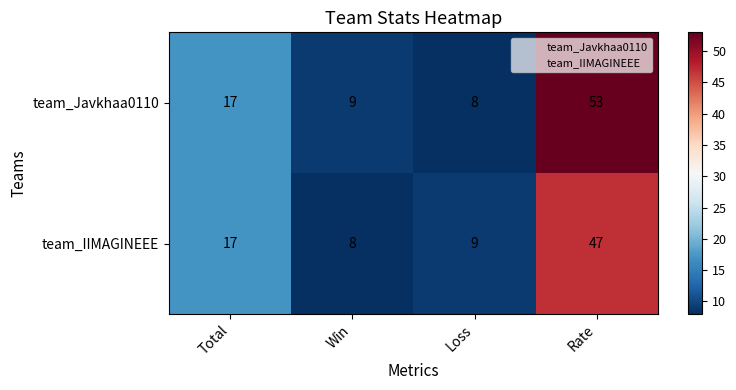

The team_IIMAGINEEE series shows 17 at Total. True or false?

True